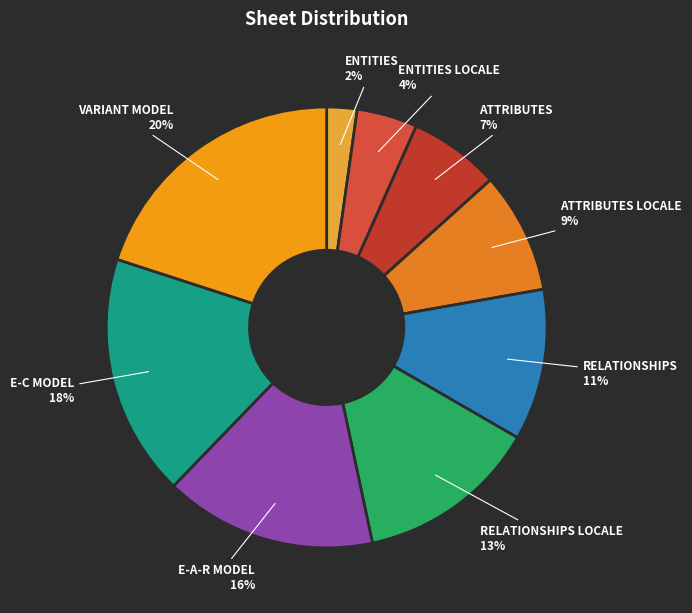

Is there a majority slice in this chart?

No